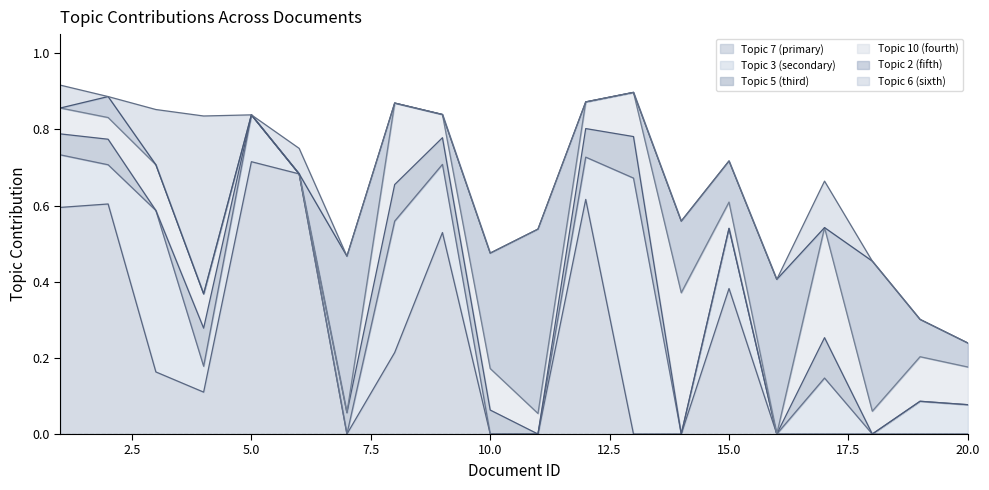

Which series ends up on top after the final intersection of Topic 10 (fourth) and Topic 5 (third)?

Topic 10 (fourth)